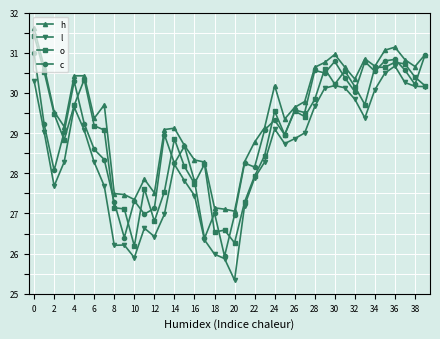

What is the value of the h point at the 29th from the left?

30.6